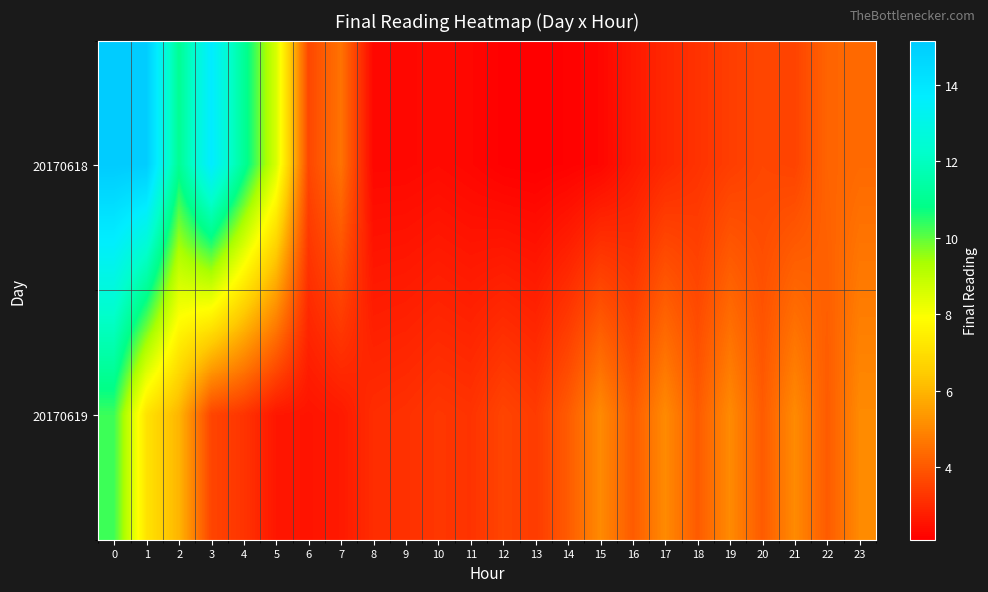

Which series has the widest spread of values?

row_0